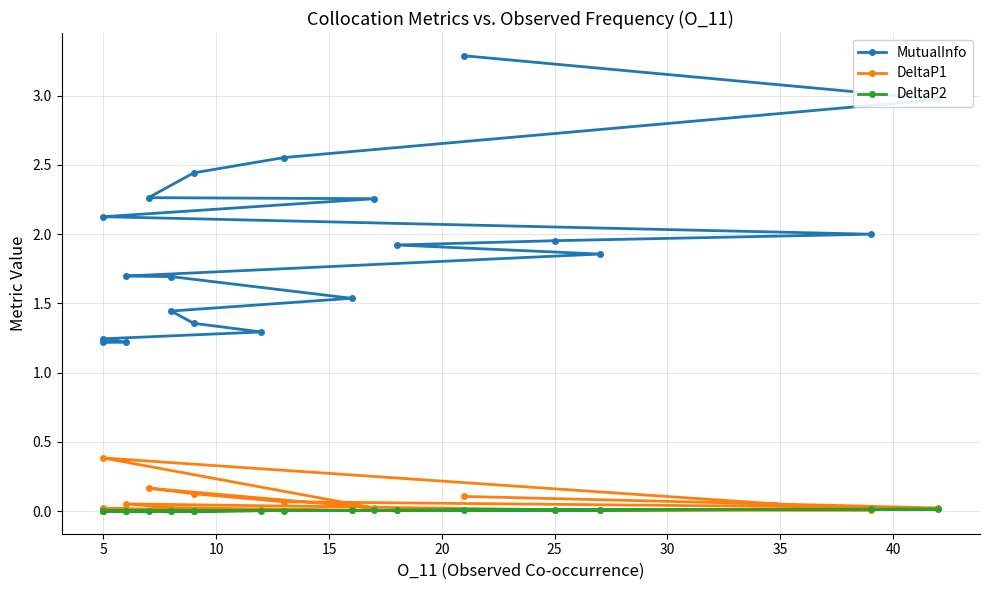

Is it true that DeltaP1 equals 0.0 at 25?

False